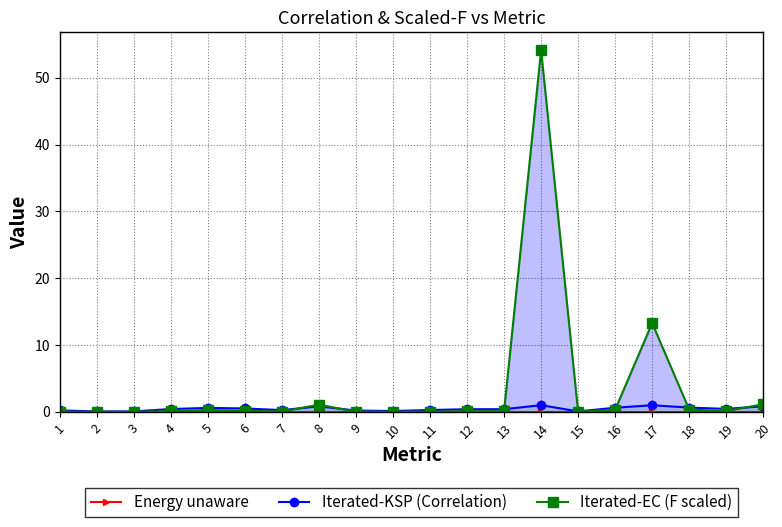

How many lines are shown in the chart?

3